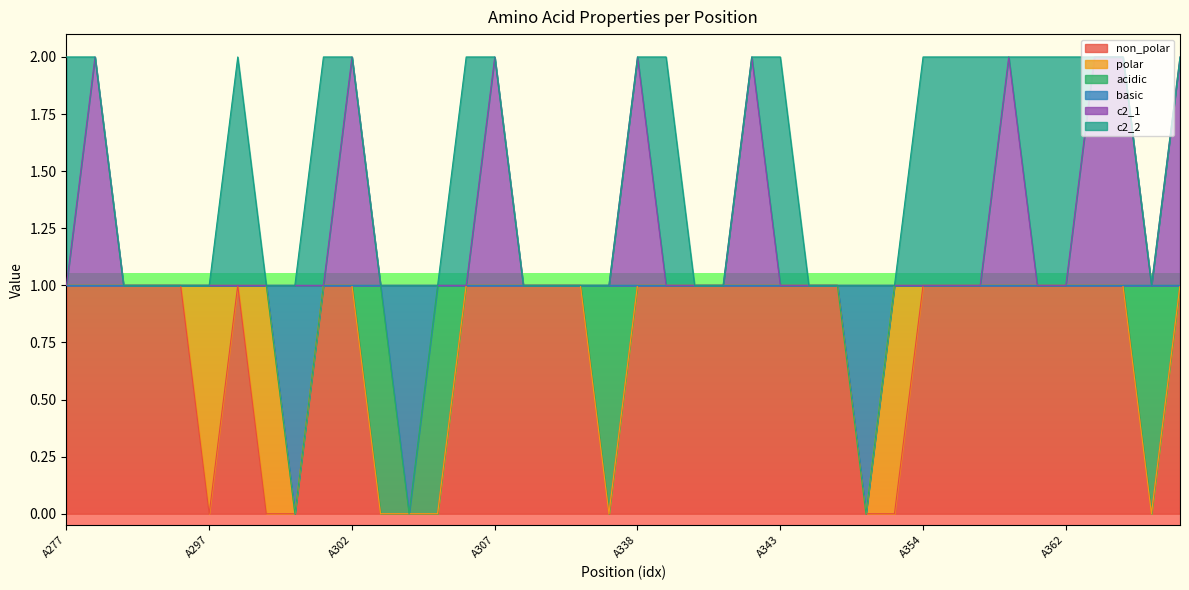

What are all the series names shown in the legend?

non_polar, polar, acidic, basic, c2_1, c2_2